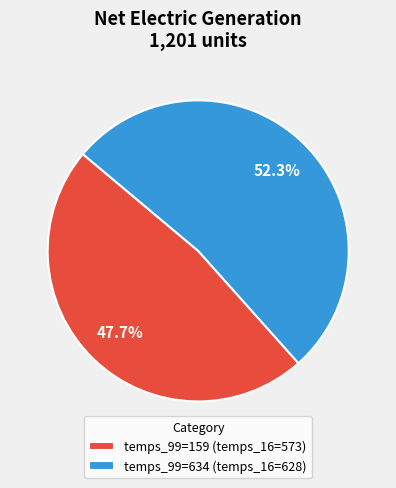

Which category has the biggest portion of the pie?

temps_99=634 (temps_16=628)